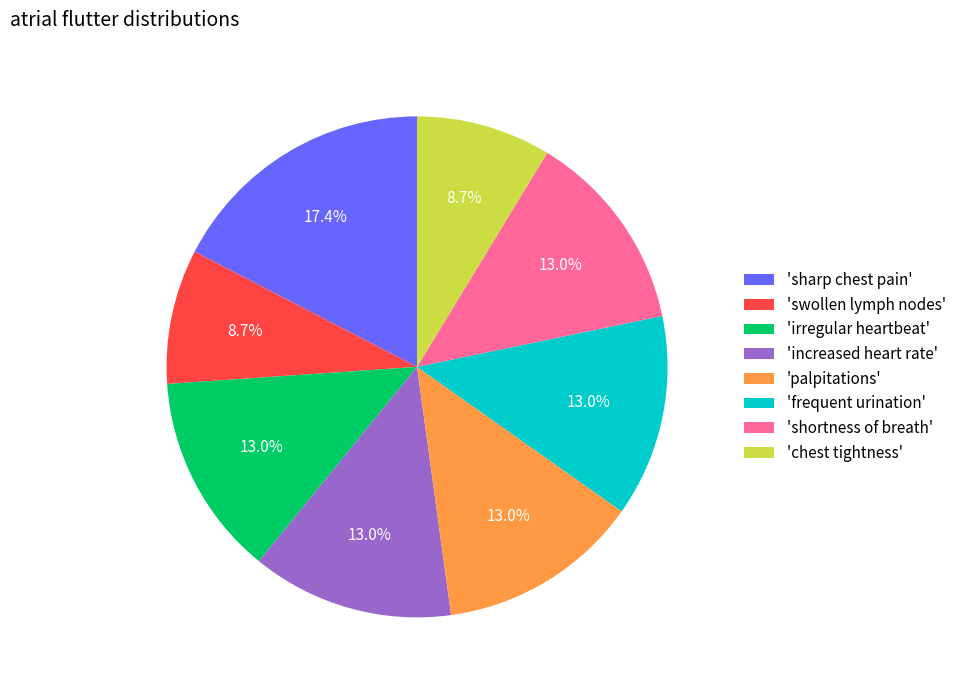

Is there a majority slice in this chart?

No